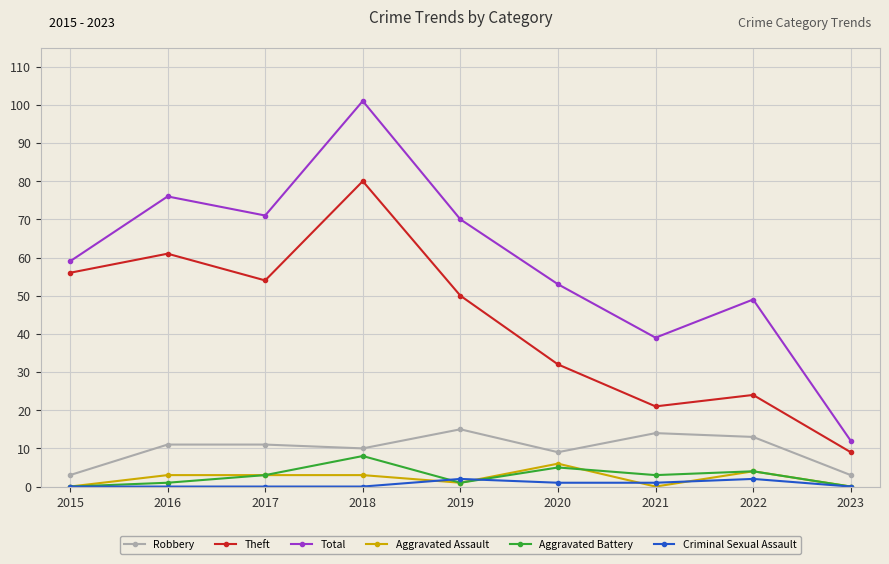

The value of Aggravated Battery at 2018 is 13. True or false?

False